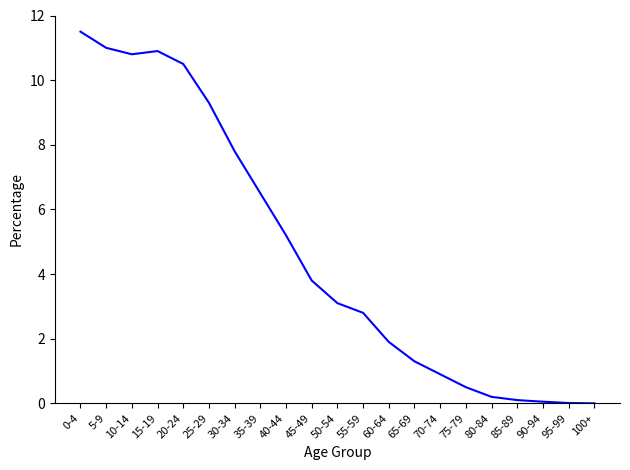

How many series are shown in this chart?

1